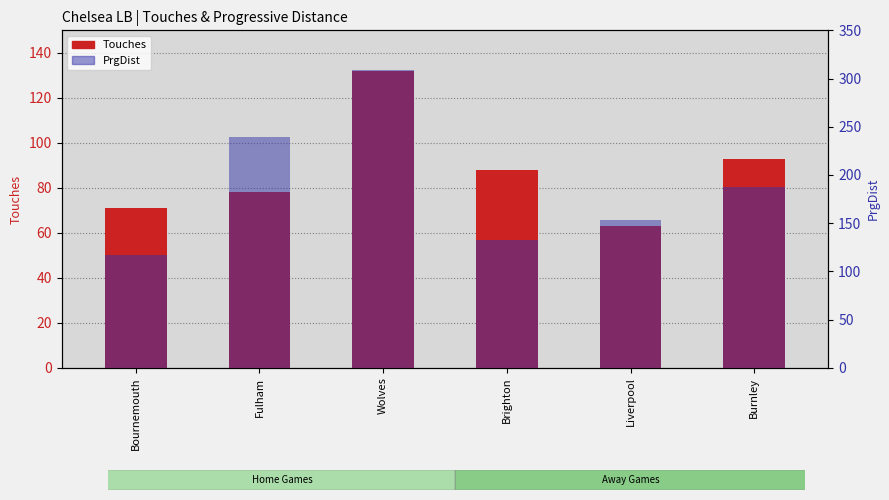

Does the chart contain any negative values?

No